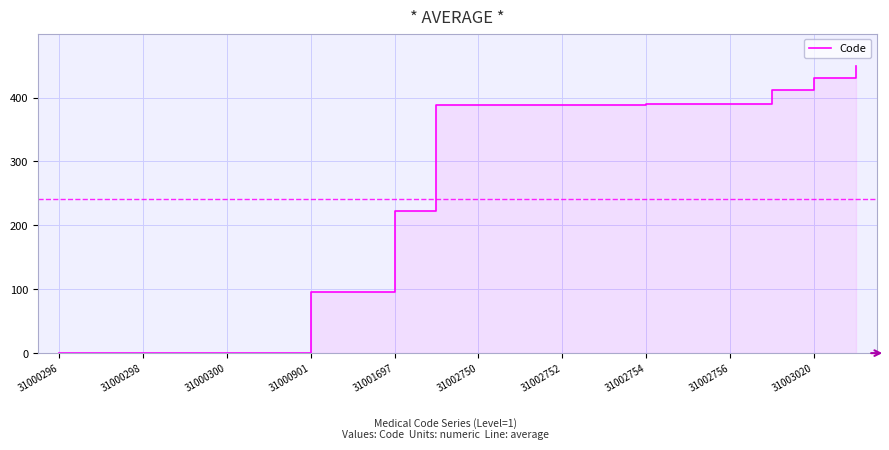

The chart shows a value of 389.5 at 31002756. True or false?

True